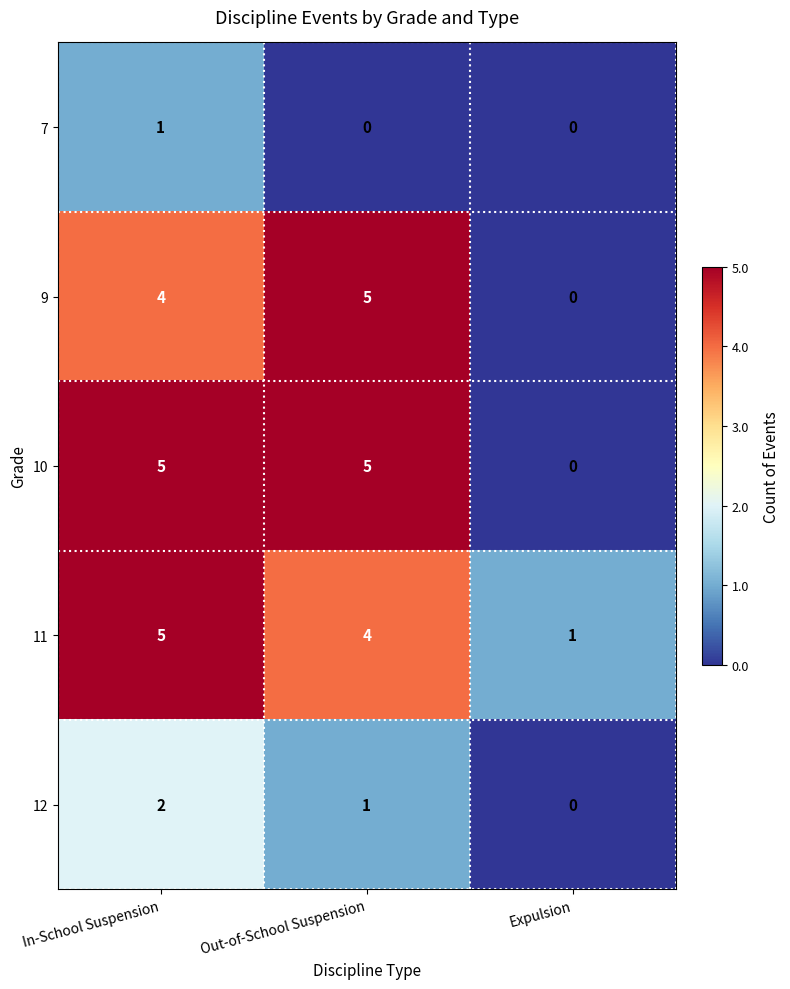

What is the difference between the maximum and minimum values in the 11 series?

4